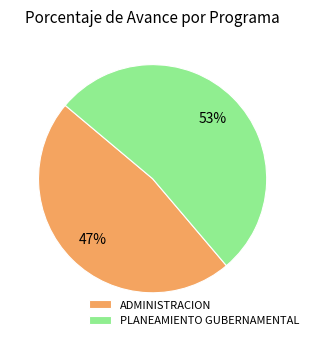

Is it true that PLANEAMIENTO GUBERNAMENTAL is 60% of the pie?

False